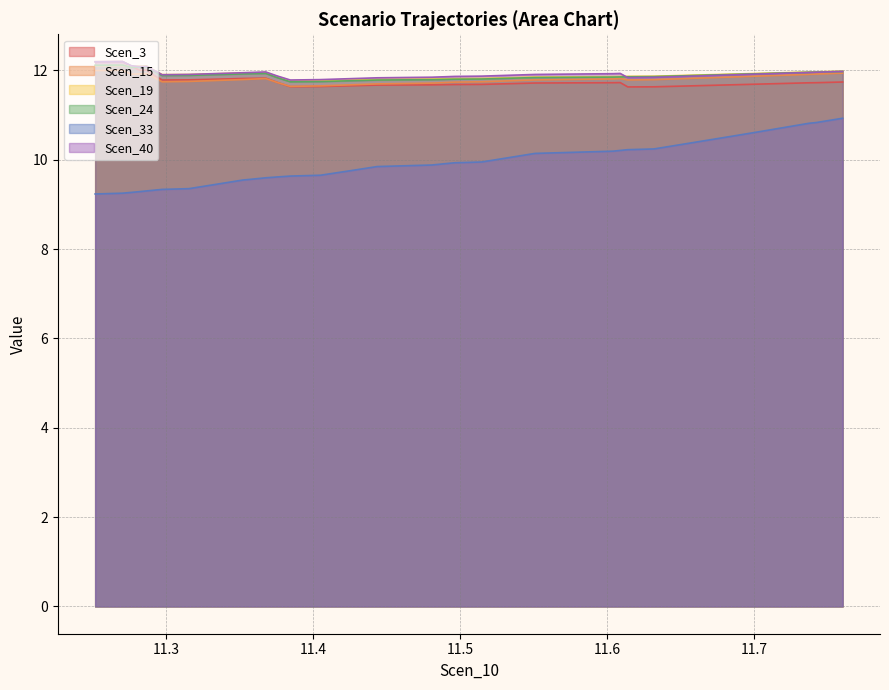

What is the difference between the maximum and minimum values in the Scen_24 series?

0.4